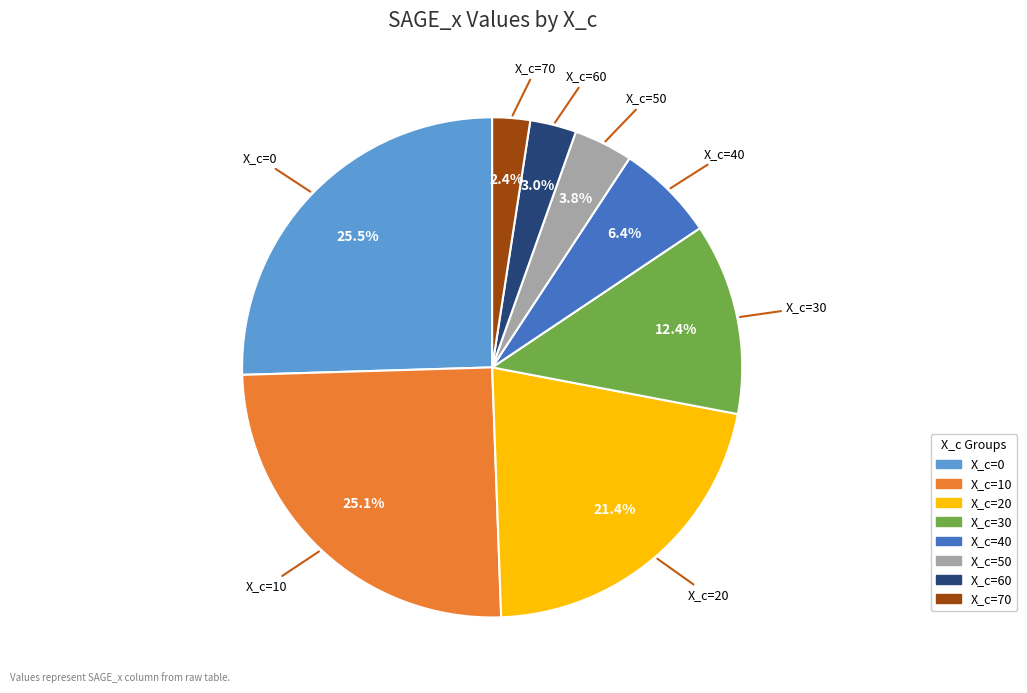

Does any single category account for the majority?

No